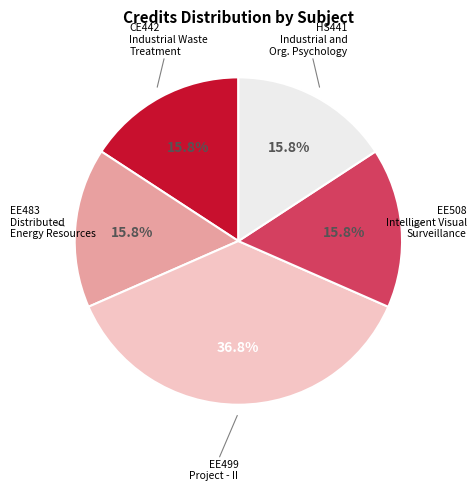

Is there any slice that represents more than half of the pie?

No